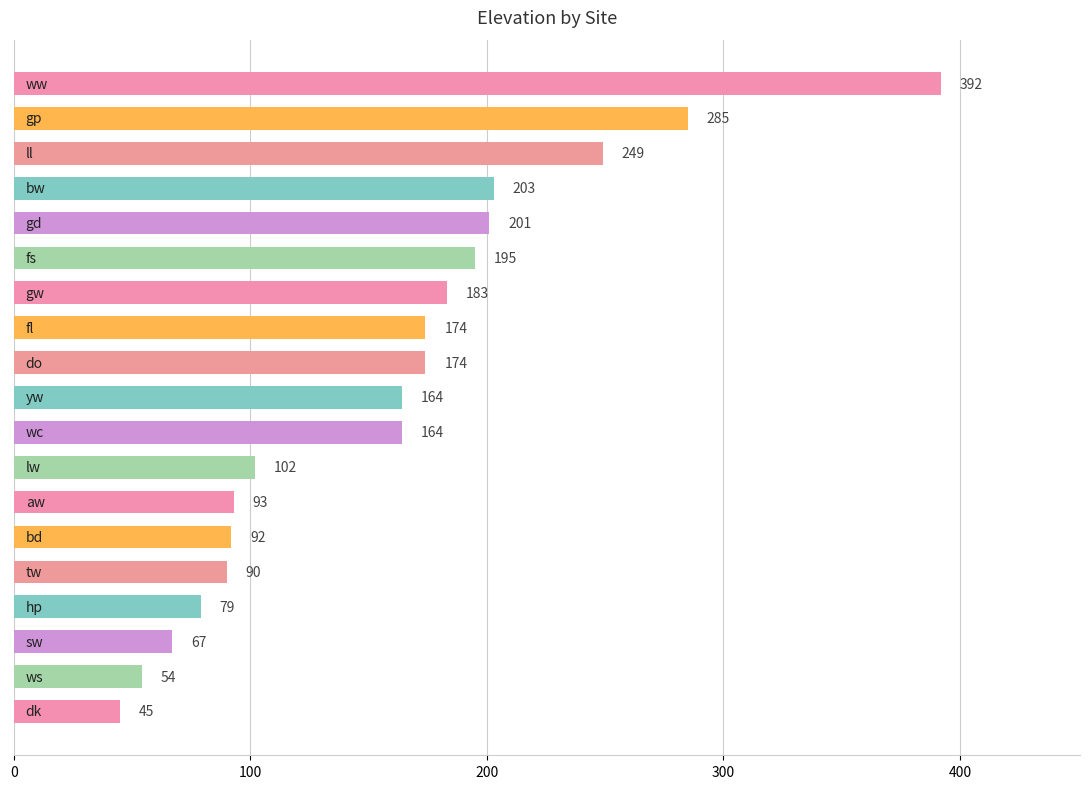

What is the smallest value displayed?

45